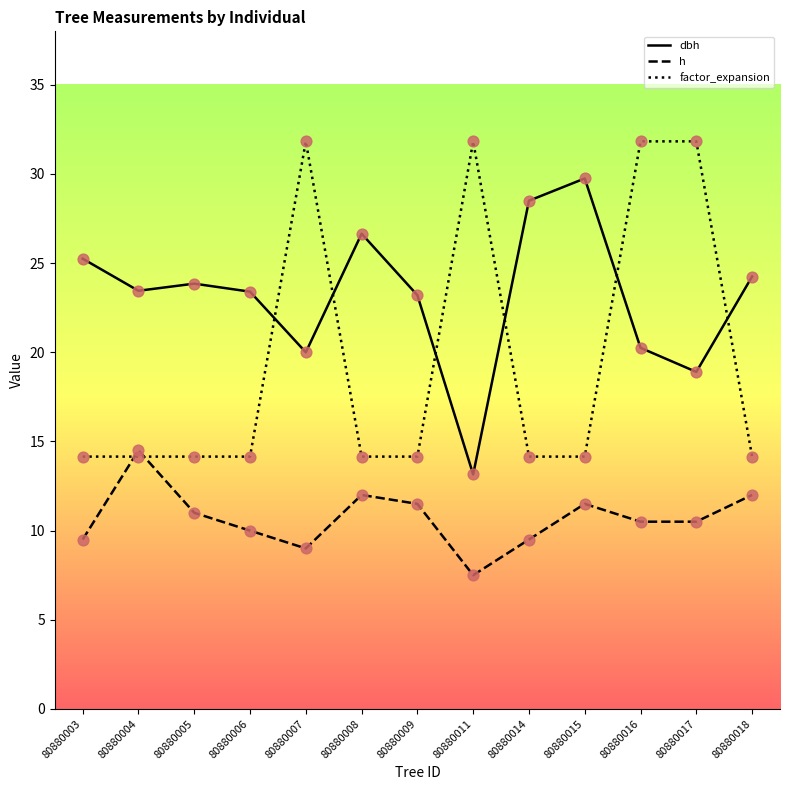

Which series has the largest total across all categories?

dbh